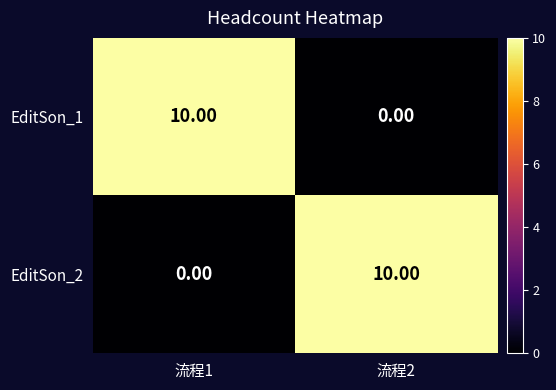

What is the difference between the maximum and minimum values in the EditSon_2 series?

10